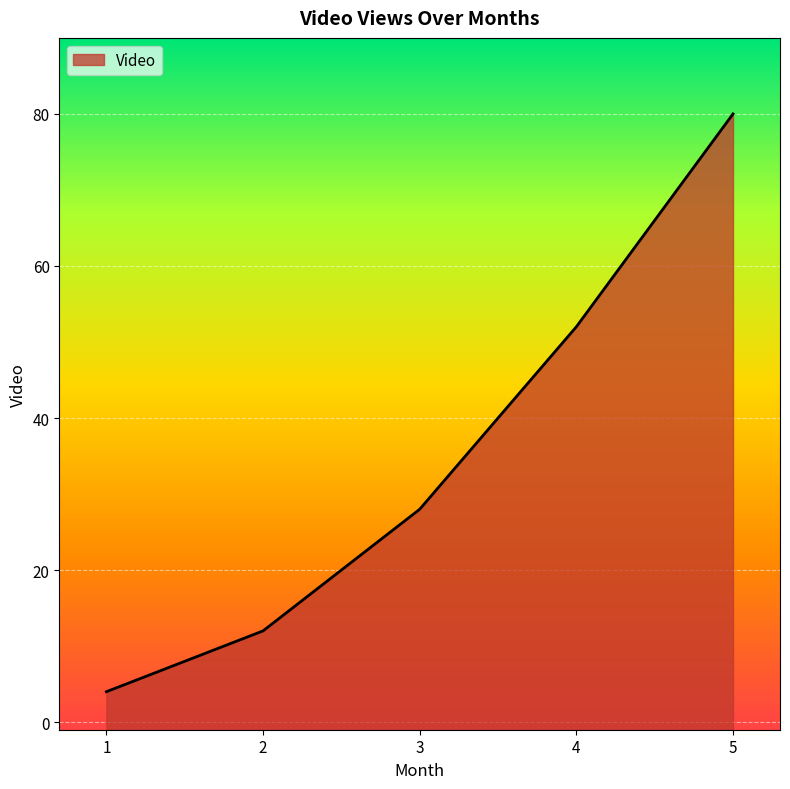

Where does the data first go above 28?

4